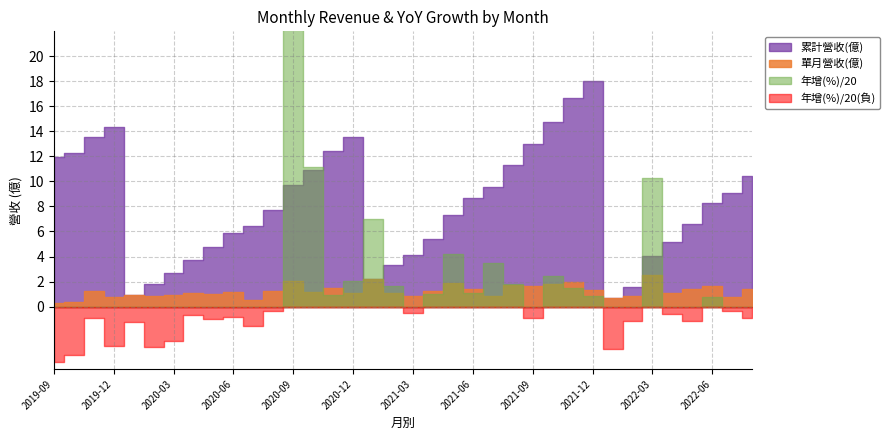

Between 2020-11 and 2022-01, which is larger?

2020-11